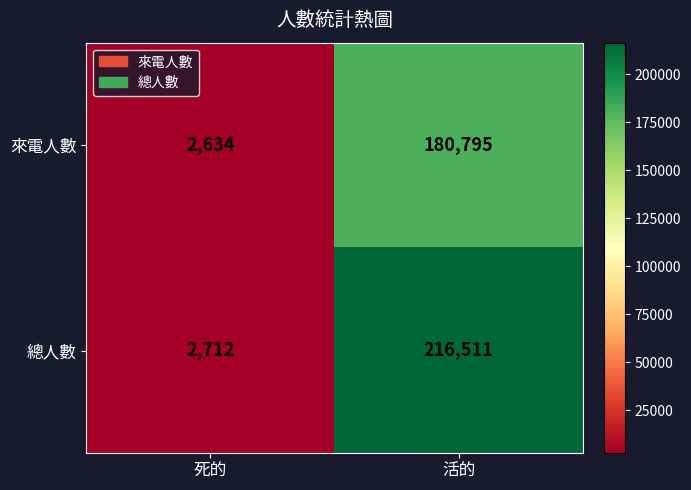

Is it true that 總人數 equals 2712 at 死的?

True